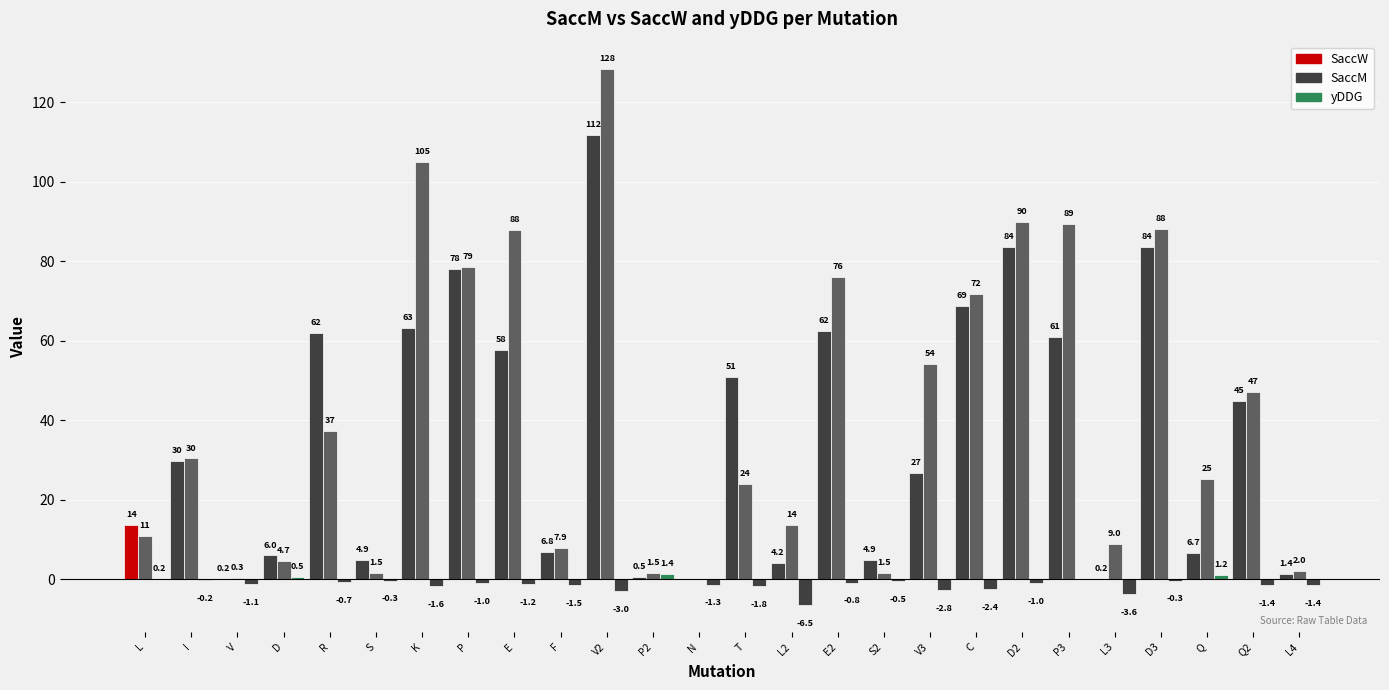

True or false: yDDG has a value of -0.3 at S.

True